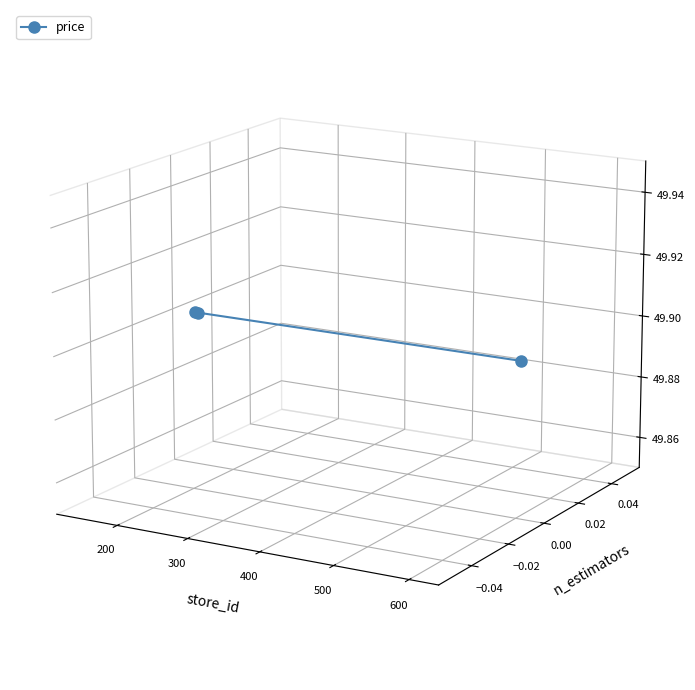

Is this an area chart (filled region under the line)?

No